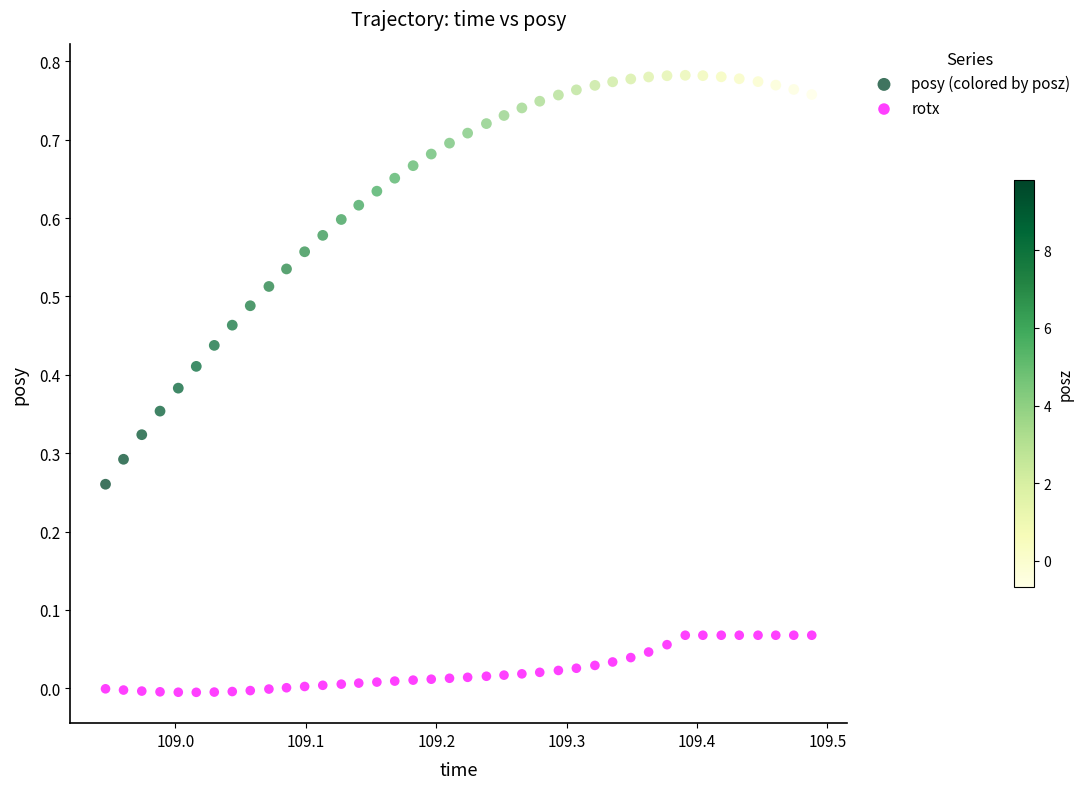

Which series has the largest Y range (max minus min)?

posy (colored by posz)